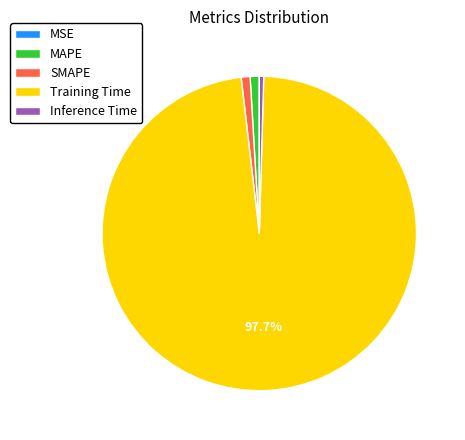

To the nearest percent, what is the average slice percentage?

20%